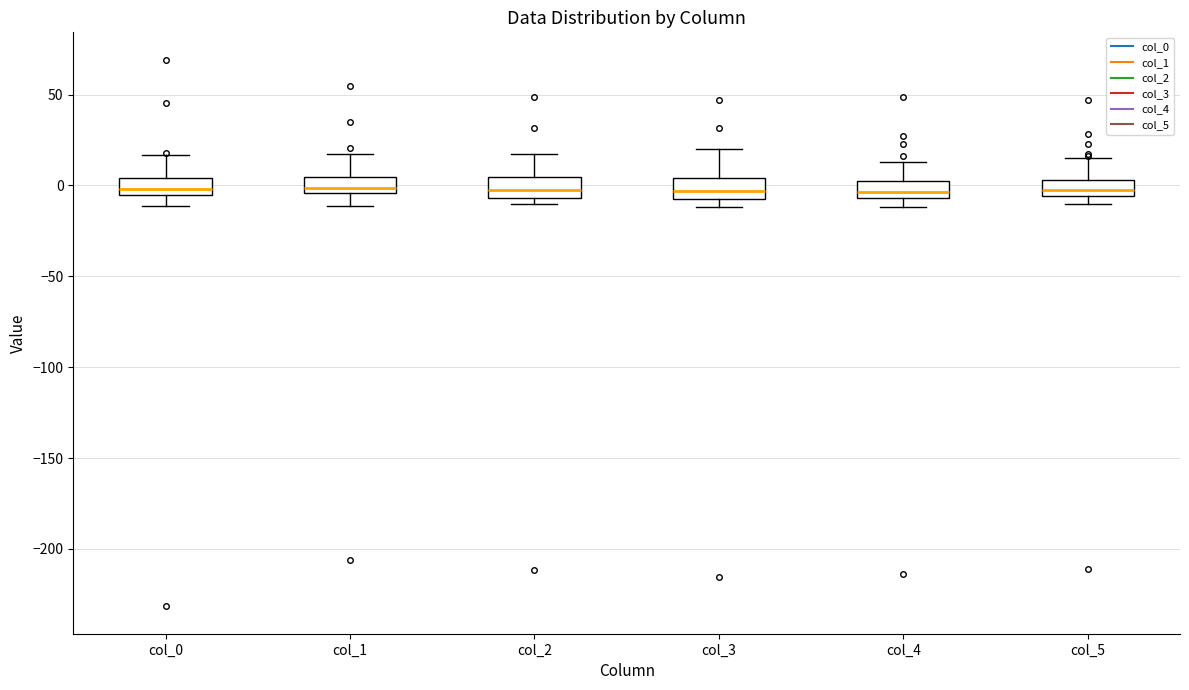

Reading left to right, transcribe this box plot: for each box, give where its median line is, the range the box spans, and where its two whiskers end, as read against the y-axis. The values are not printed on the chart, so give them approximately, as read against the axis.

col_0: median 0, box -5 to 5, whiskers -10 to 15
col_1: median 0, box -5 to 5, whiskers -10 to 15
col_2: median 0, box -5 to 5, whiskers -10 to 15
col_3: median -5 (inside the box), box -5 to 5, whiskers -10 to 20
col_4: median -5 (just above the box's lower edge), box -5 to 0, whiskers -10 to 15
col_5: median -5 (inside the box), box -5 to 5, whiskers -10 to 15